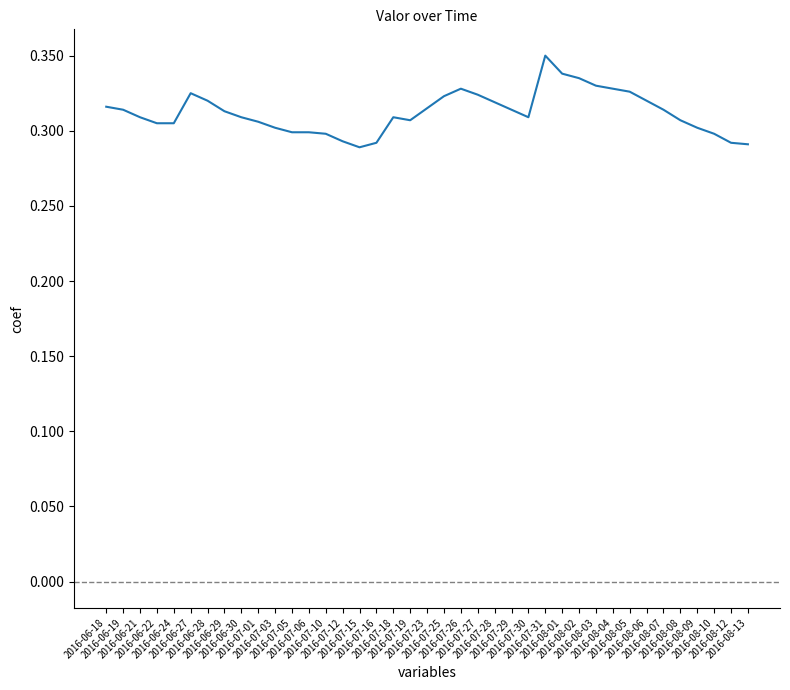

What is the minimum value shown in the chart?

0.3